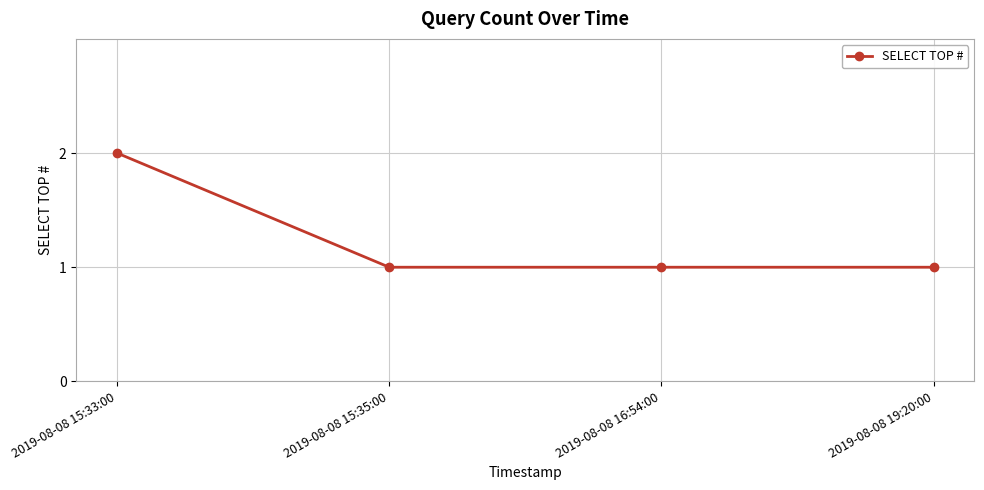

True or false: the data has more than 1 interior local peaks.

False